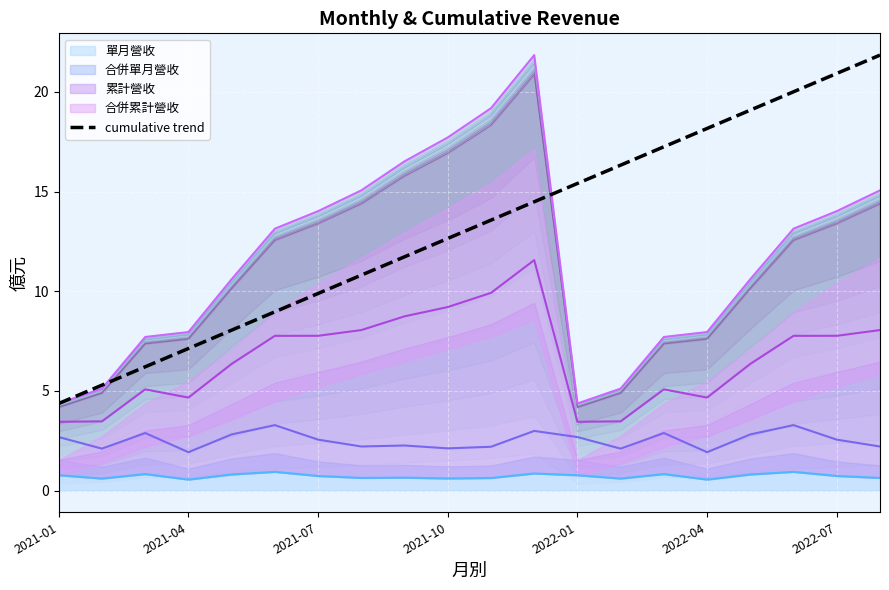

At 14, list the series in order from smallest to largest.

單月營收 line, 合併單月營收 line, 累計營收 line, 合併累計營收 line, cumulative trend